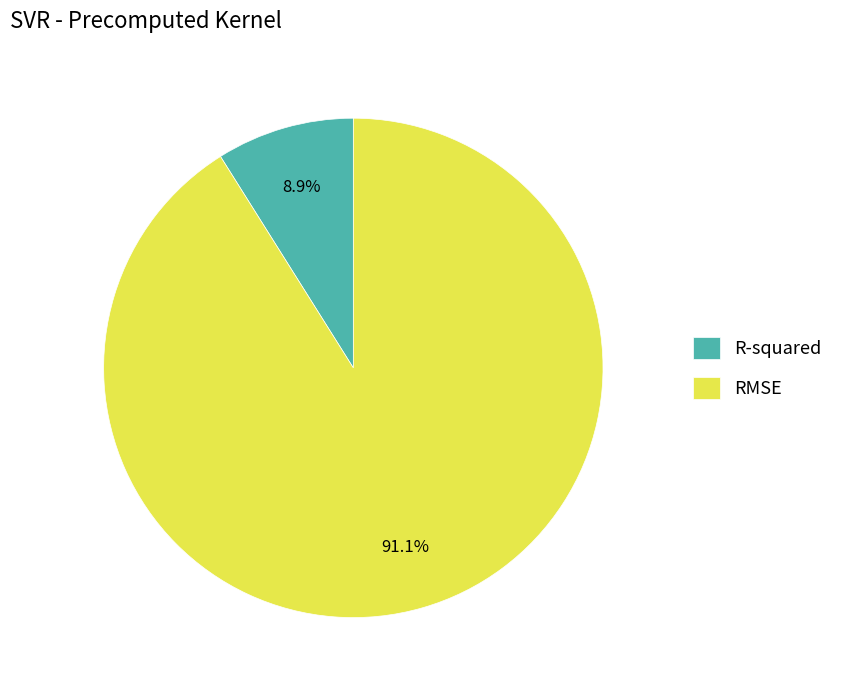

To the nearest percent, what portion does RMSE represent?

91%